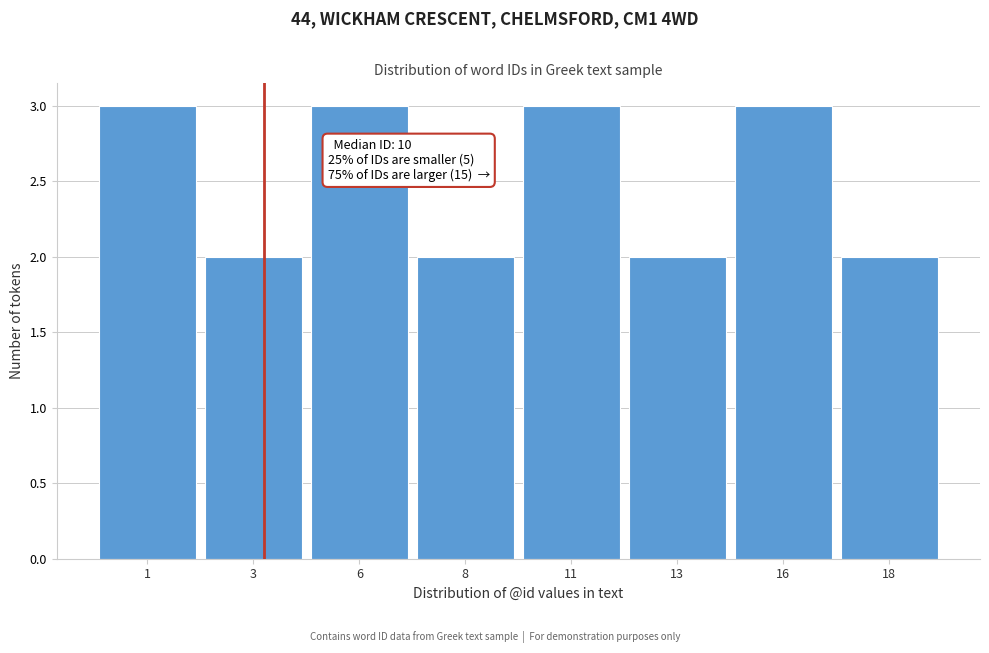

Reading left to right, extract all data points from this chart.

1=3	3=2	6=3	8=2	11=3	13=2	16=3	18=2